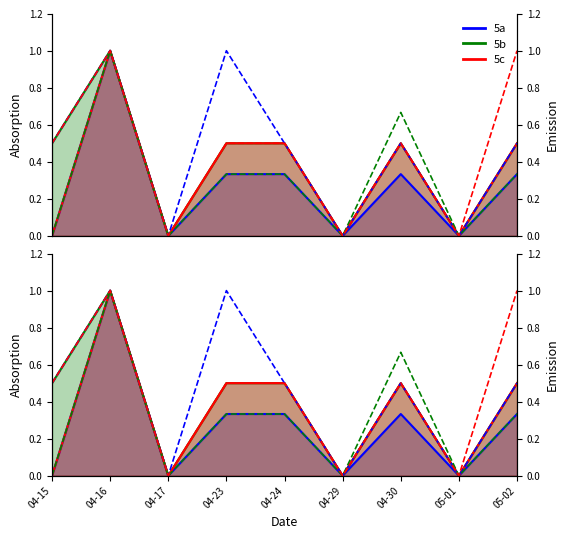

Where is the first local maximum for 5b?

04-16